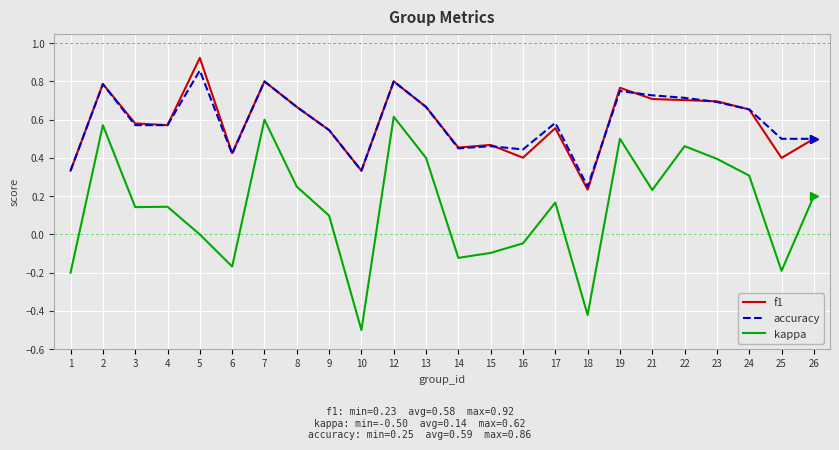

Where is f1 nearest to the value 0?

18